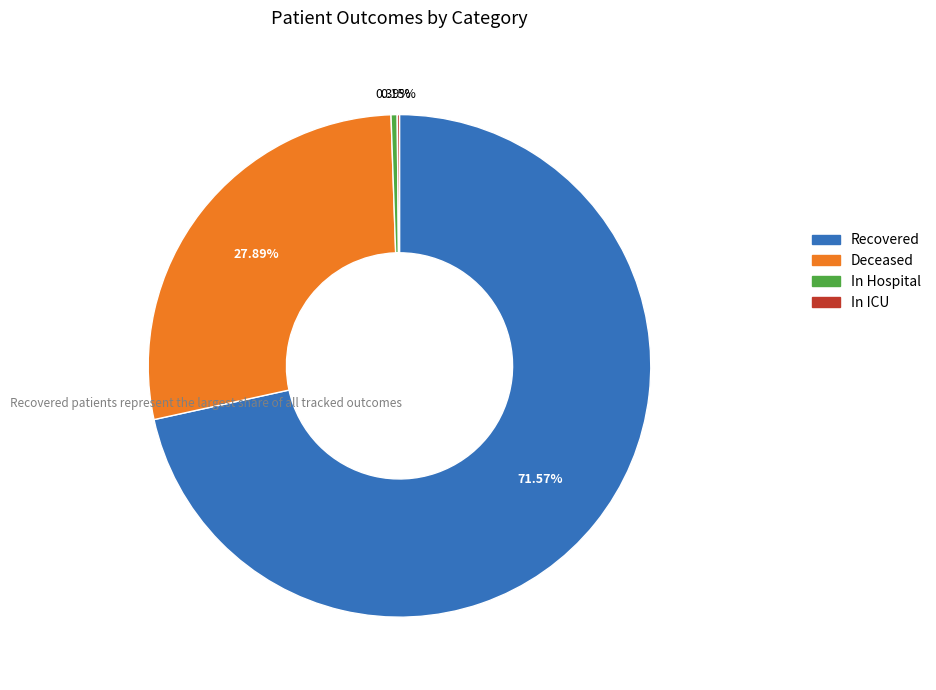

Does any single category account for the majority?

Yes